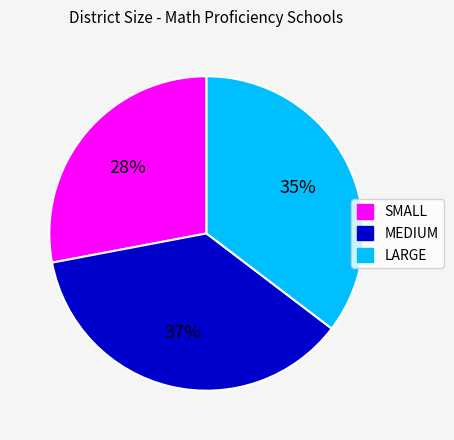

What percentage is the SMALL slice, to the nearest percent?

28%